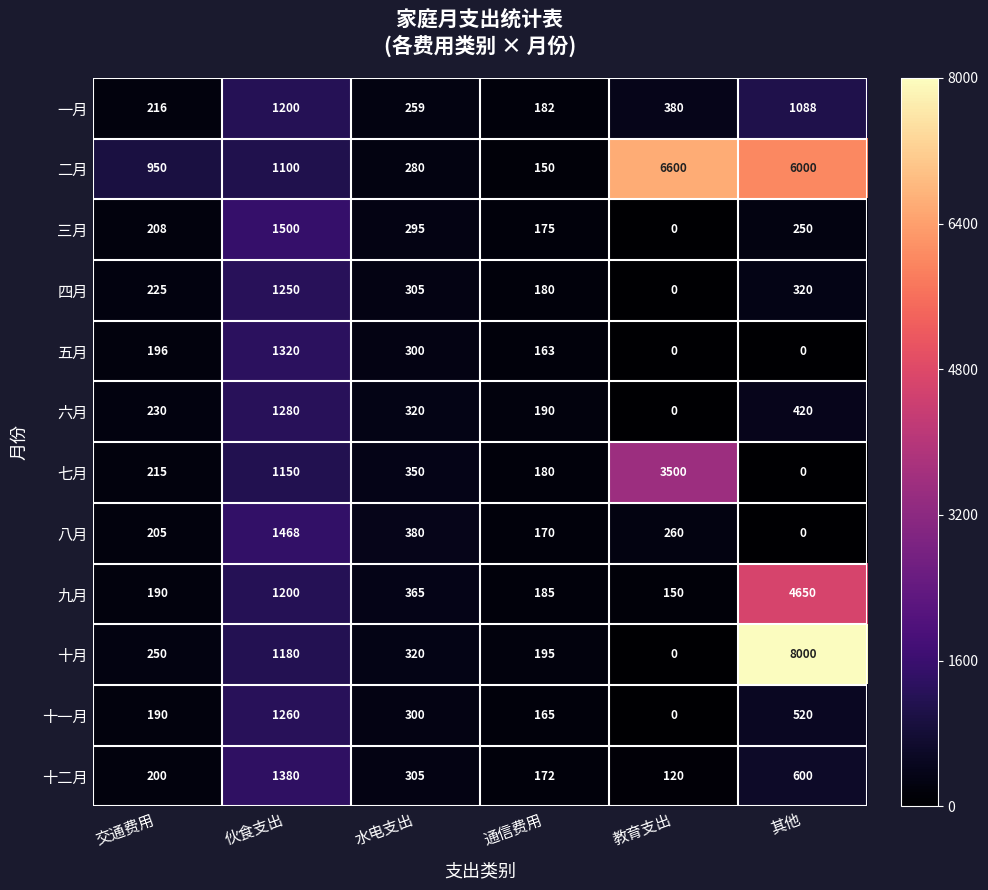

Where is 三月 nearest to the value 750?

水电支出